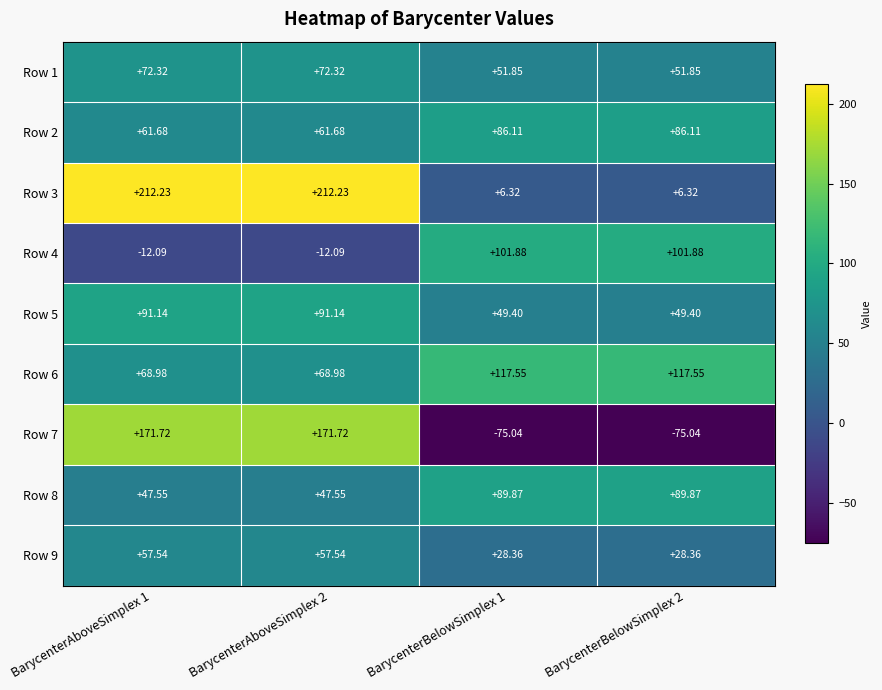

What is the difference between the highest and lowest values at BarycenterBelowSimplex 2?

192.6